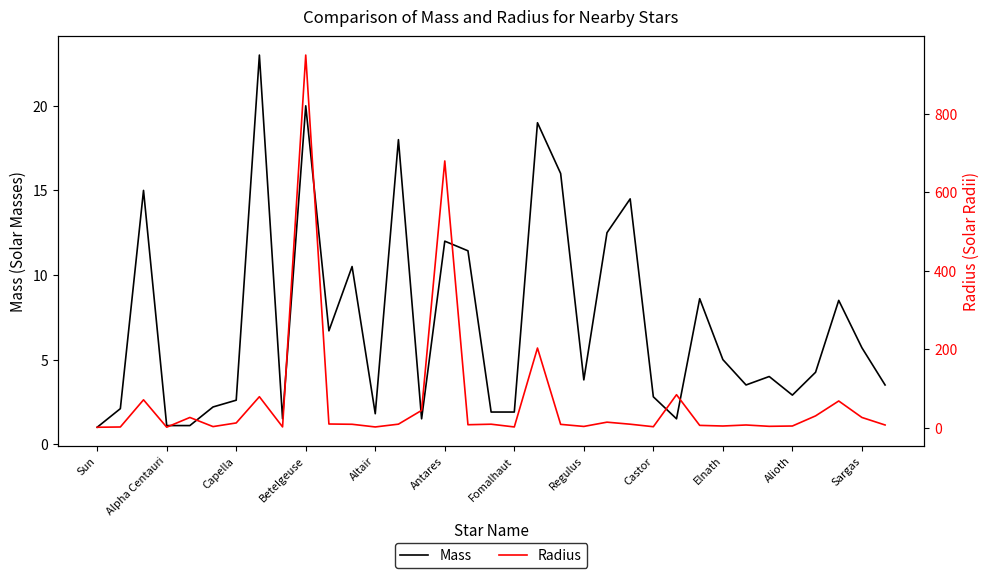

The Mass series shows 5.0 at Elnath. True or false?

True